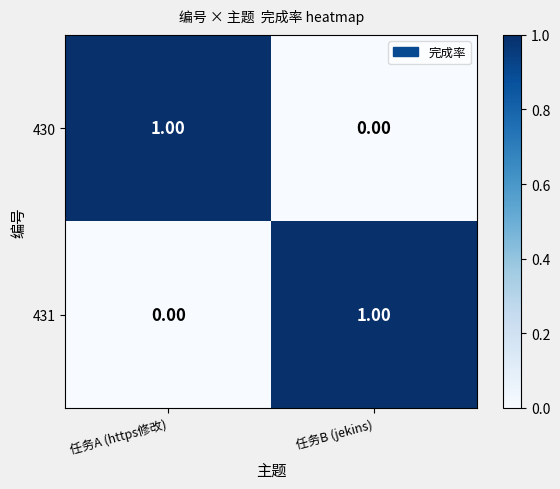

At which label does 431 reach its peak?

任务B (jekins)